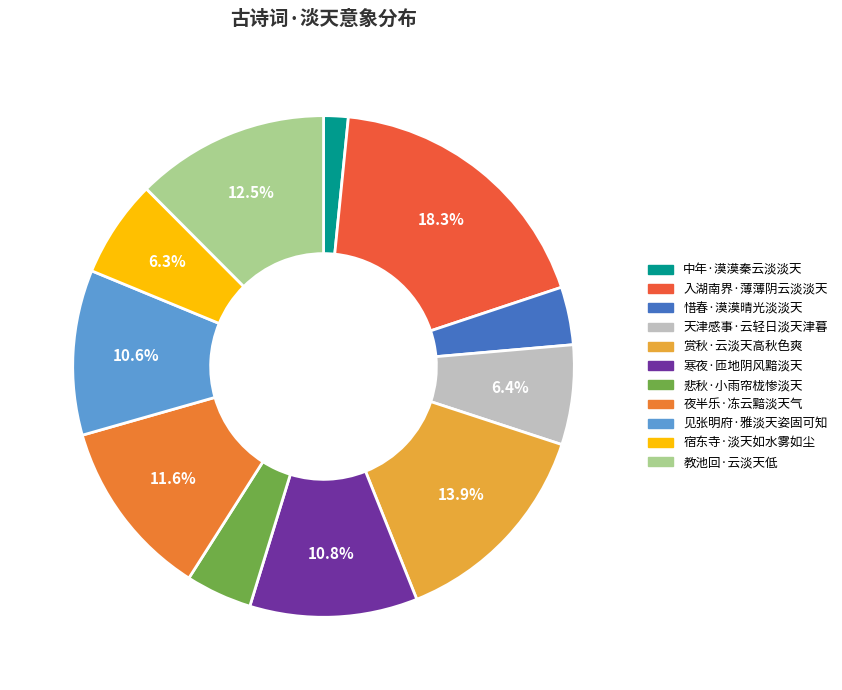

How many slices are in this pie chart?

11